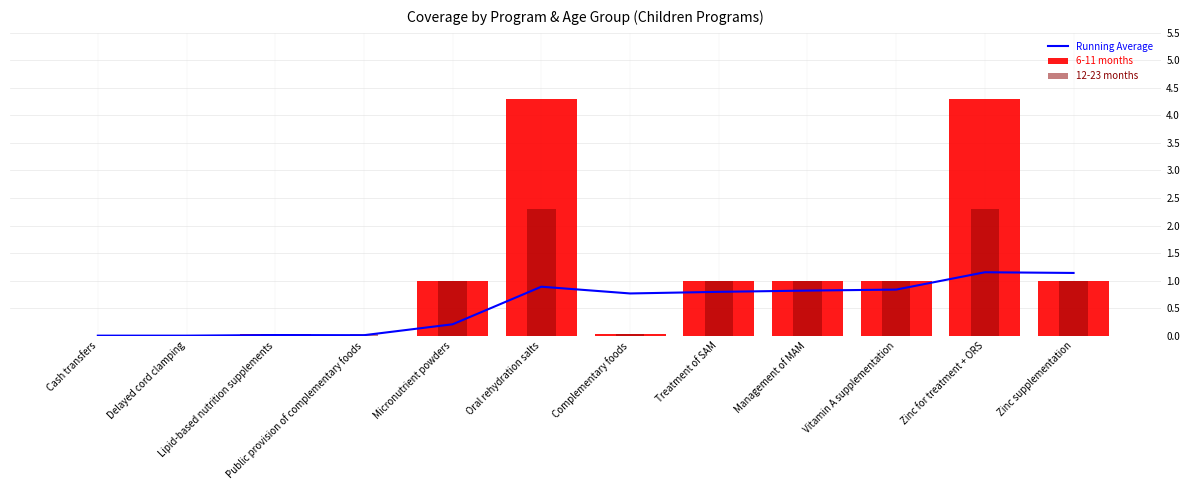

How many data points does each series have?

12